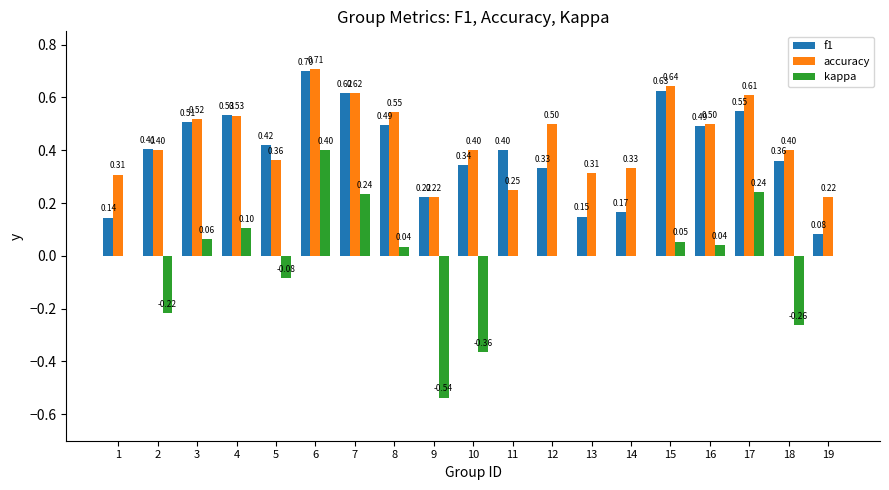

What is the difference between the accuracy values at 11 and 17?

0.4